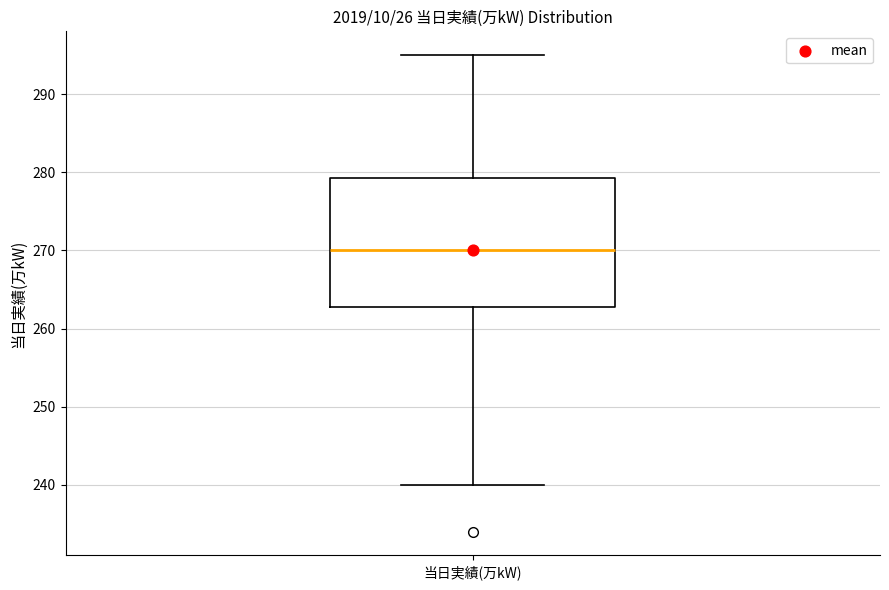

Transcribe this box plot: give where the median line is, the range the box spans, and where the two whiskers end, as read against the y-axis. The values are not printed on the chart, so give them approximately, as read against the axis.

median 270, box 263 to 279, whiskers 240 to 295